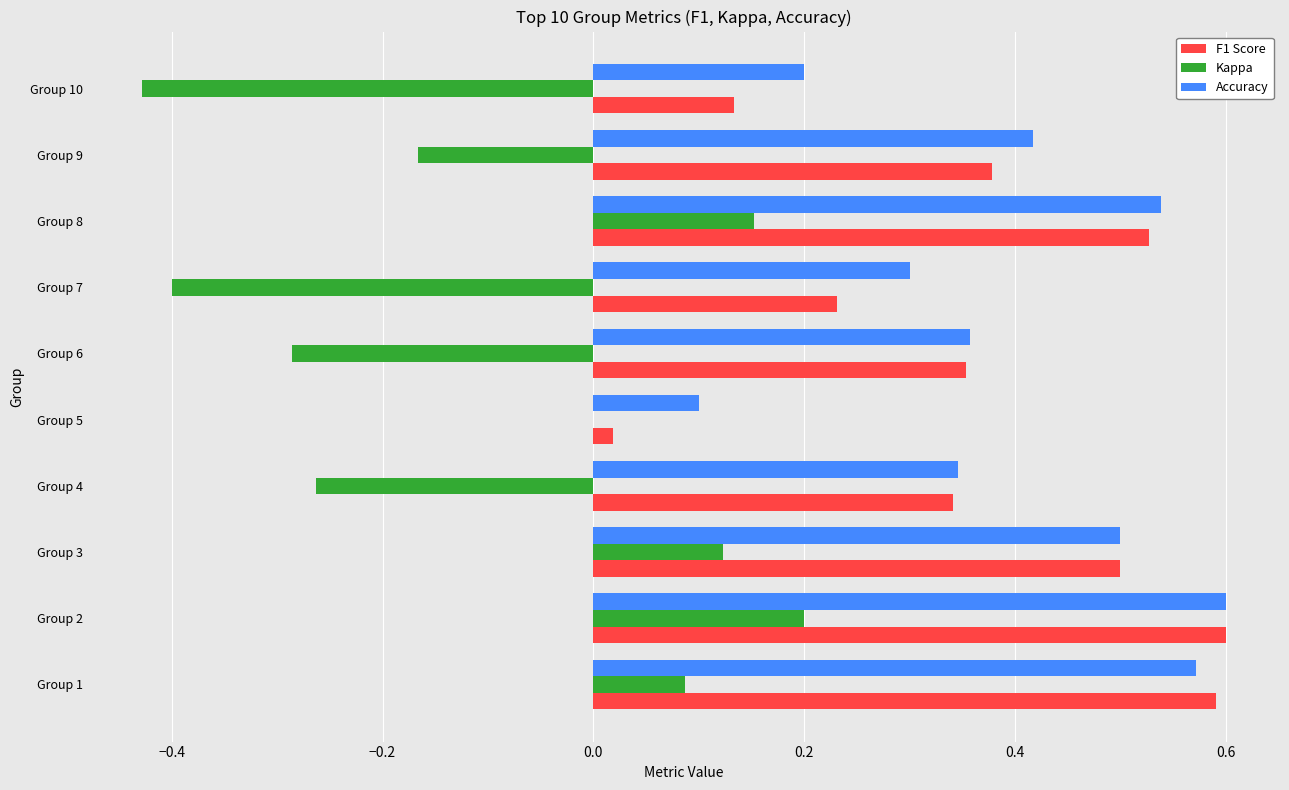

The value of Accuracy at Group 8 is 0.8. True or false?

False